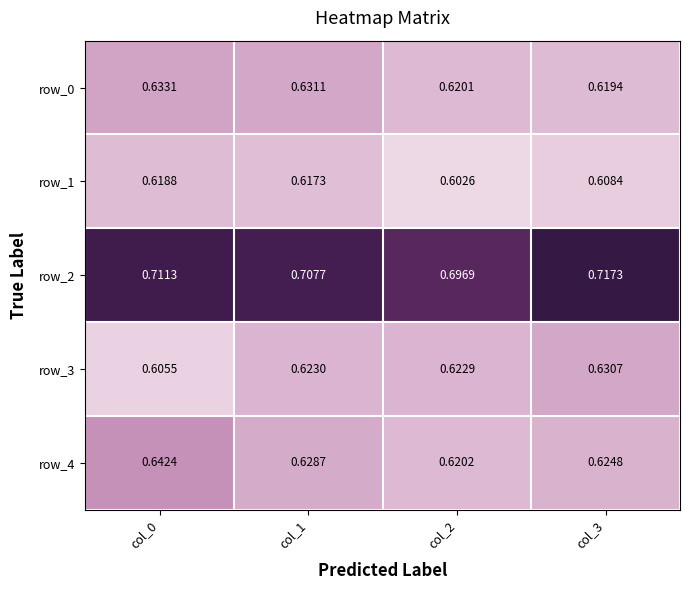

What is the maximum value for row_0?

0.6